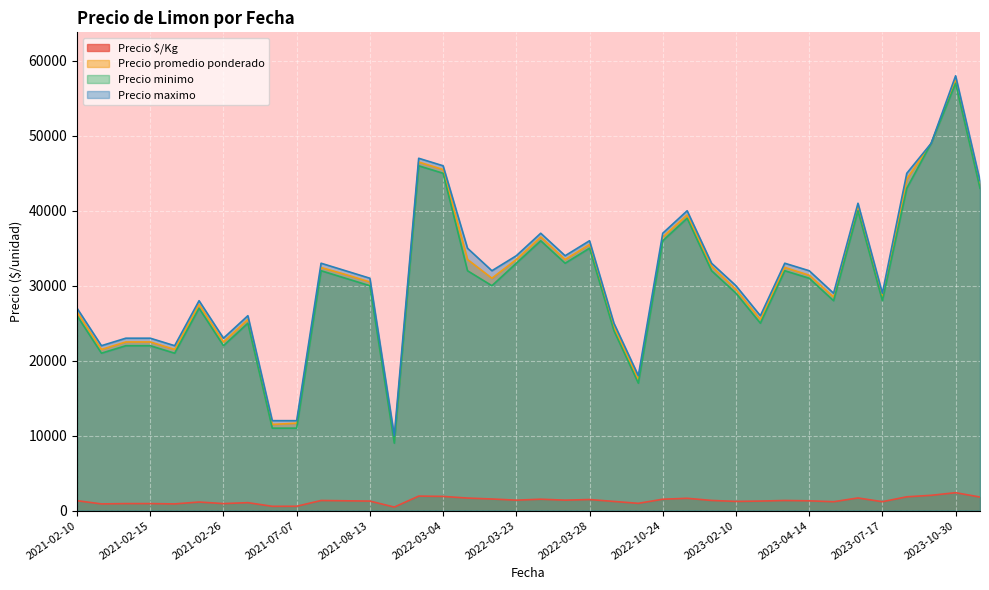

Which series has the widest spread of values?

Precio minimo